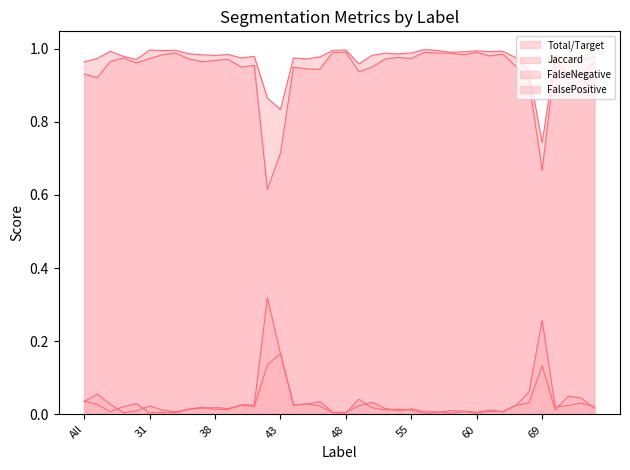

How many data points does each series have?

40